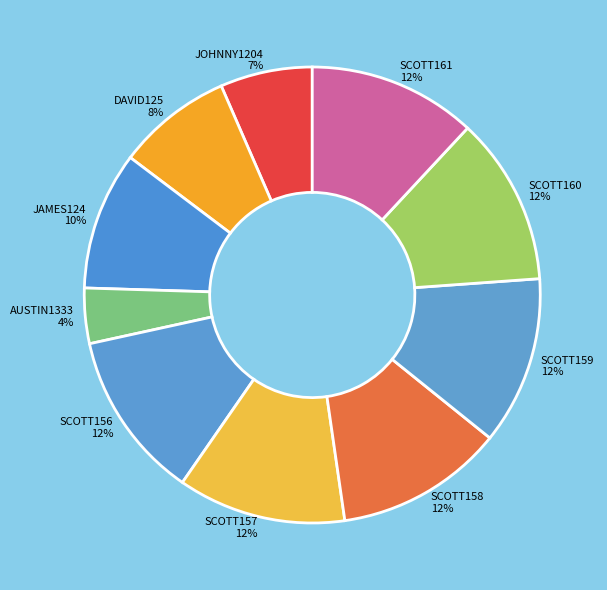

Is it true that JOHNNY1204 is 7% of the pie?

True